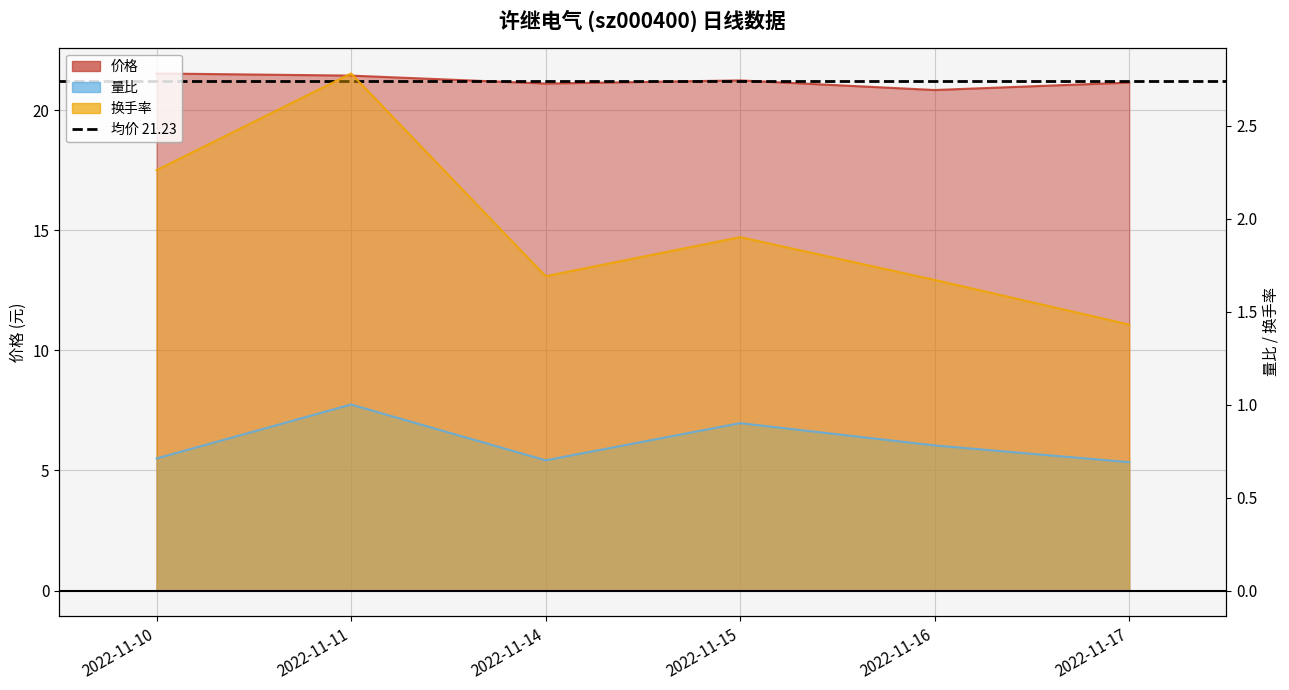

Which category has the highest value in the 价格 series?

2022-11-10